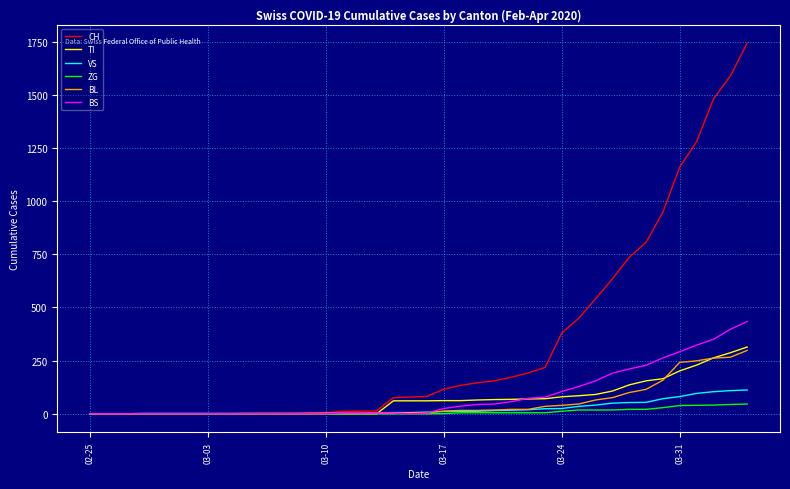

How many values in the BS series are below 4?

16